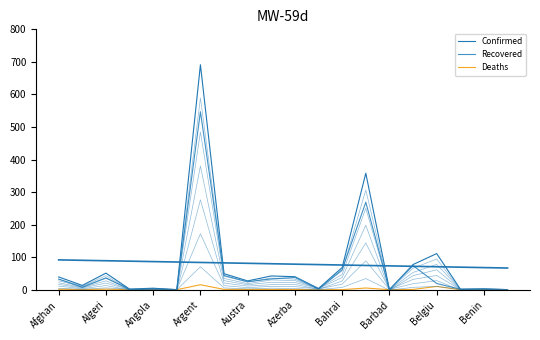

Rank the series by their maximum value, from lowest to highest.

Deaths, Recovered, Confirmed